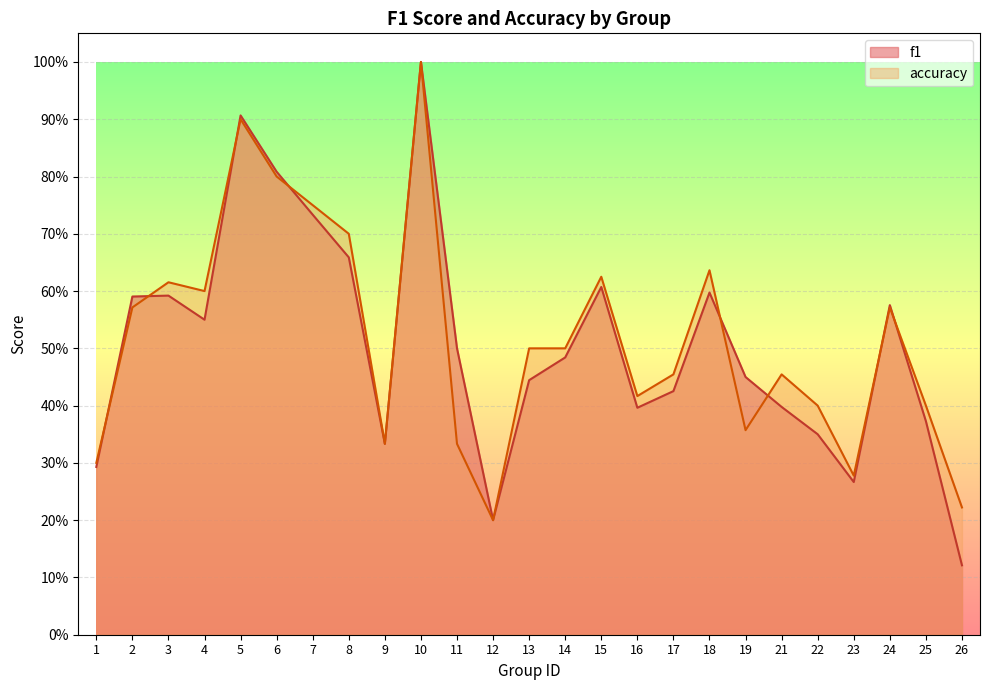

At how many categories does at least one series exceed 0?

25